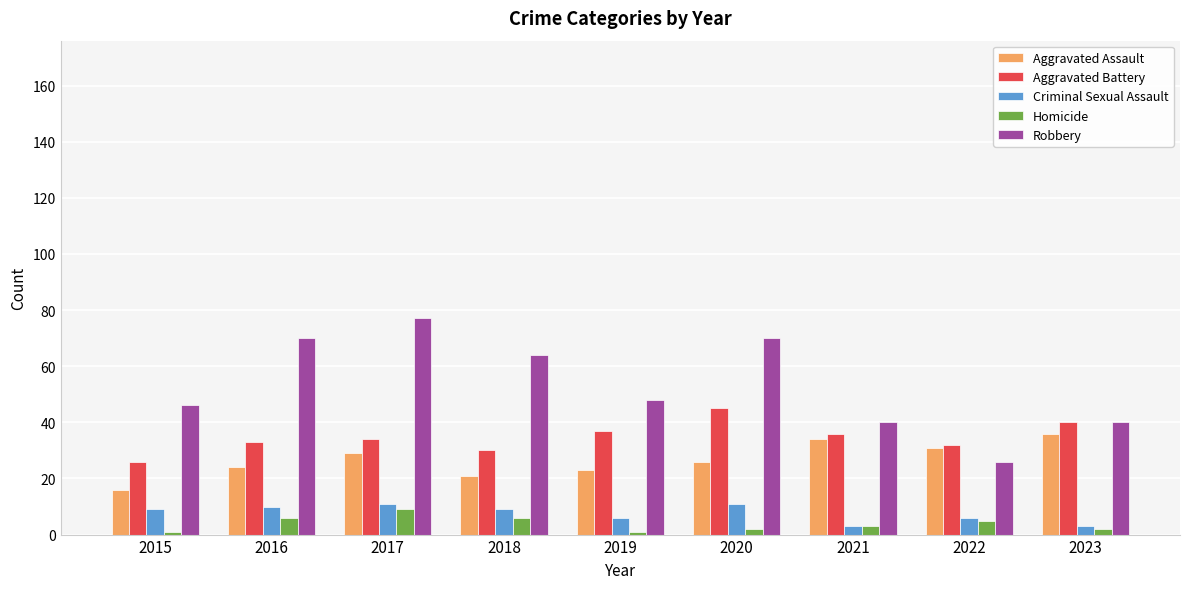

Read the Aggravated Assault value at 2018, to the nearest 5.

20